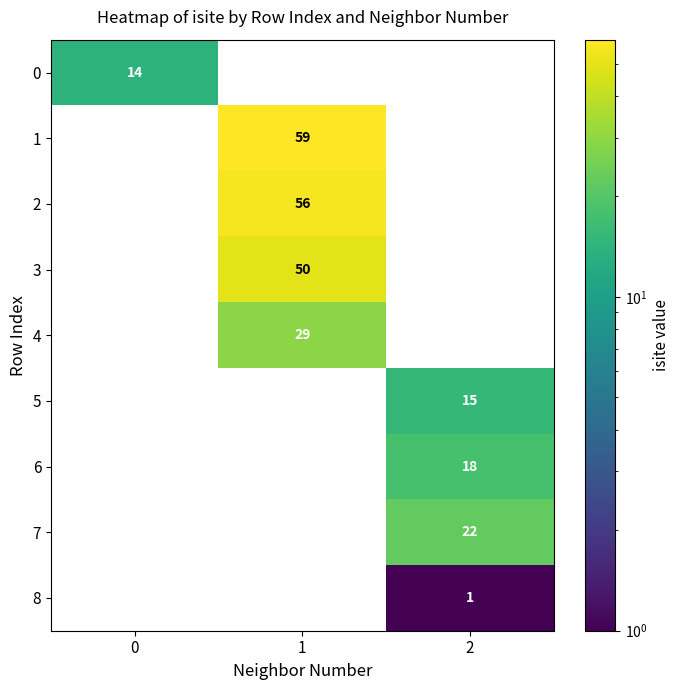

What is the sum of the 5 values at 2 and 0?

15